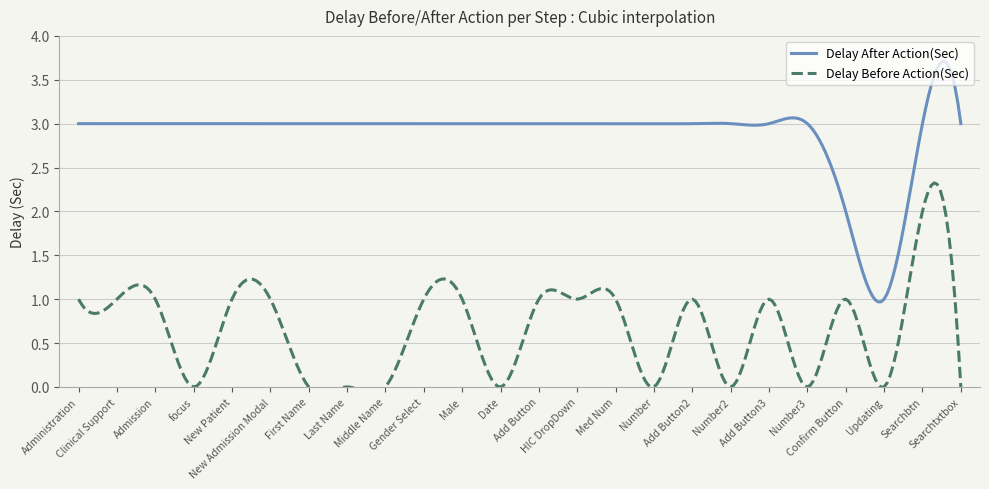

What is the difference between the second highest and minimum values in the Delay After Action(Sec) series?

2.7